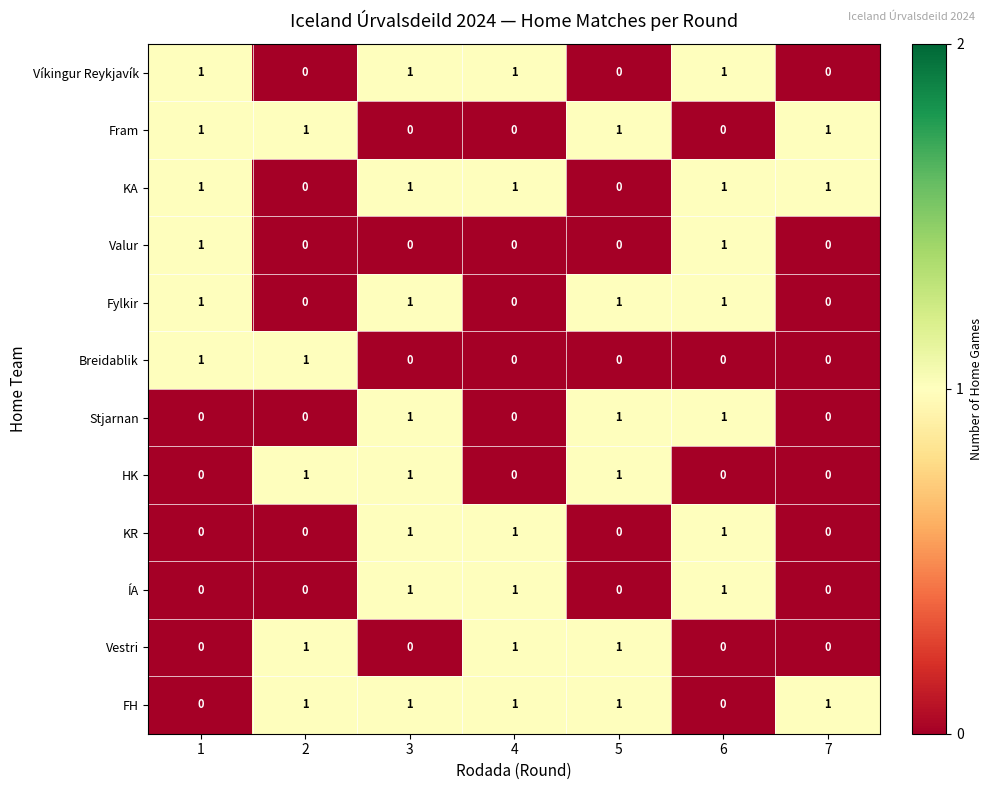

What is the maximum value shown in the chart?

1